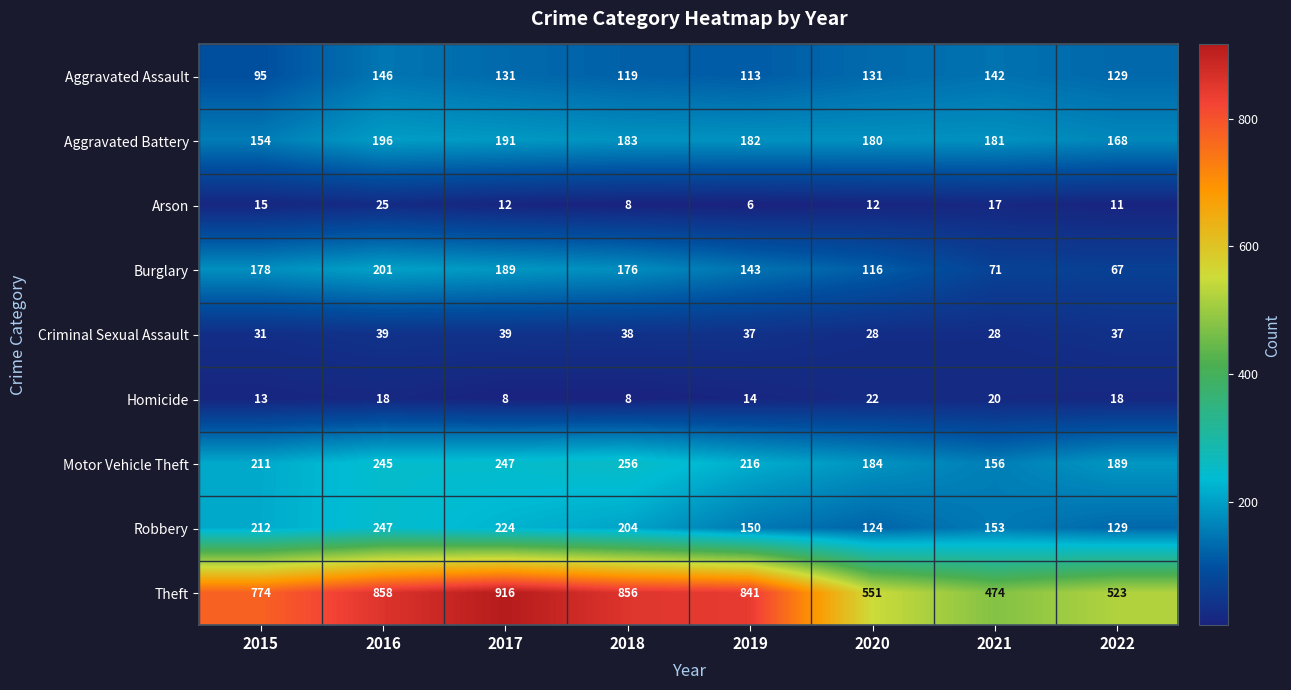

What is the difference between the maximum and minimum values in the Aggravated Battery series?

42